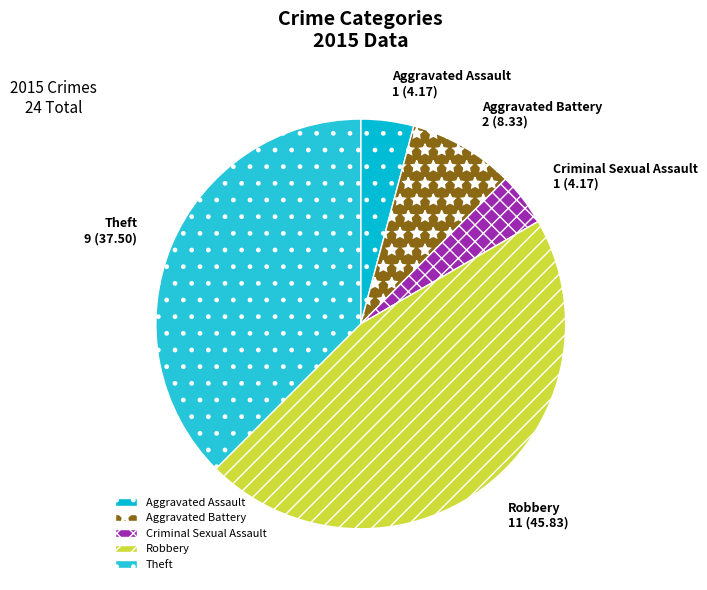

What is the ratio of the value at Aggravated Assault to the value at Aggravated Battery?

0.5